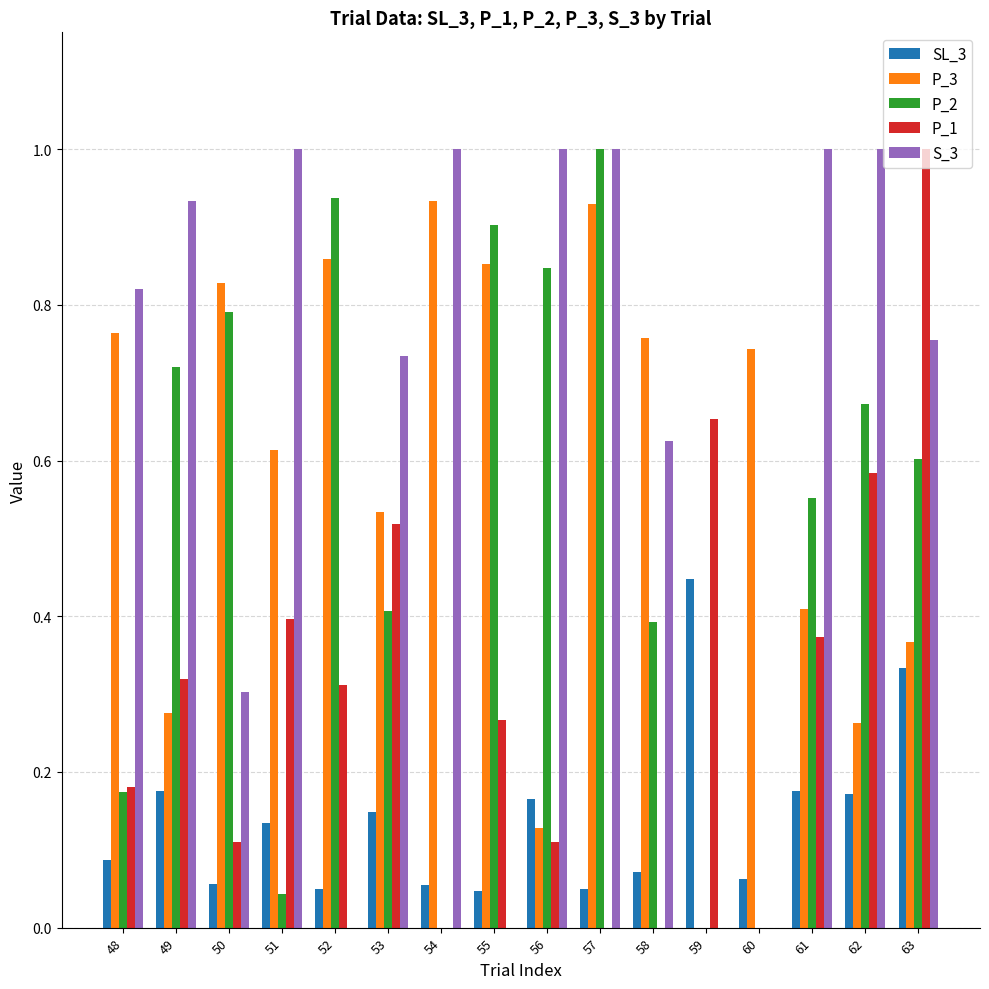

What is the total value across all series at 56?

2.3